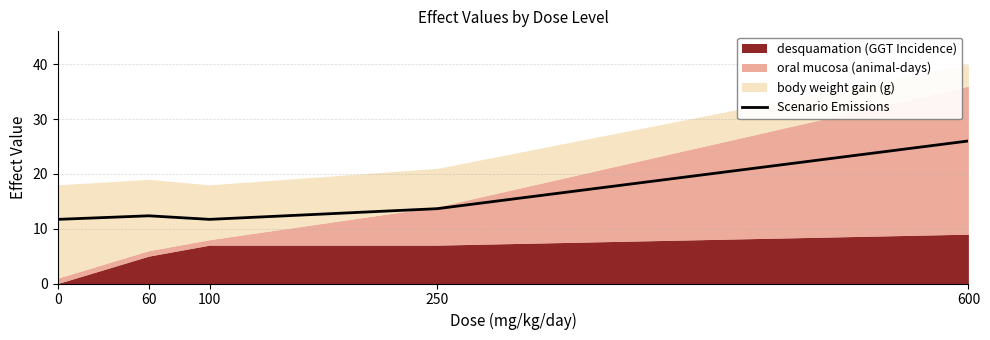

Which category has the highest value across all series?

600